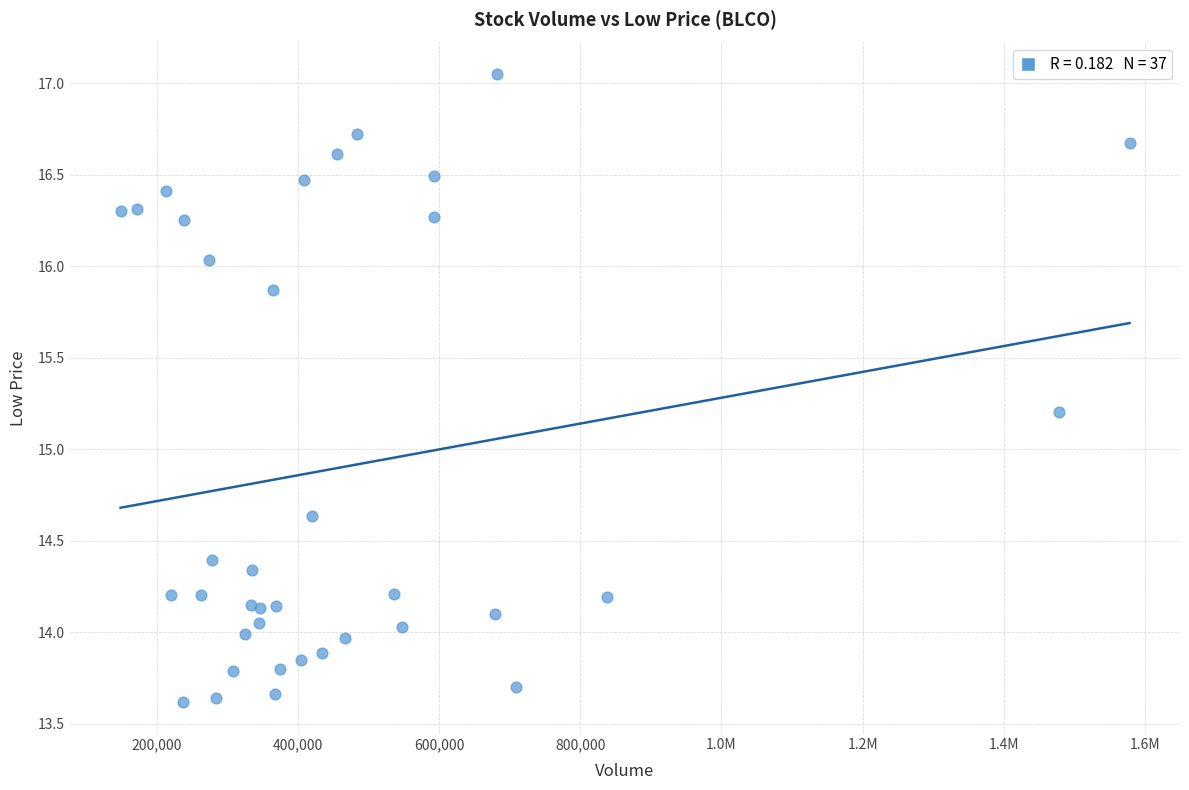

What Y value in the scatter plot is closest to 15?

15.2